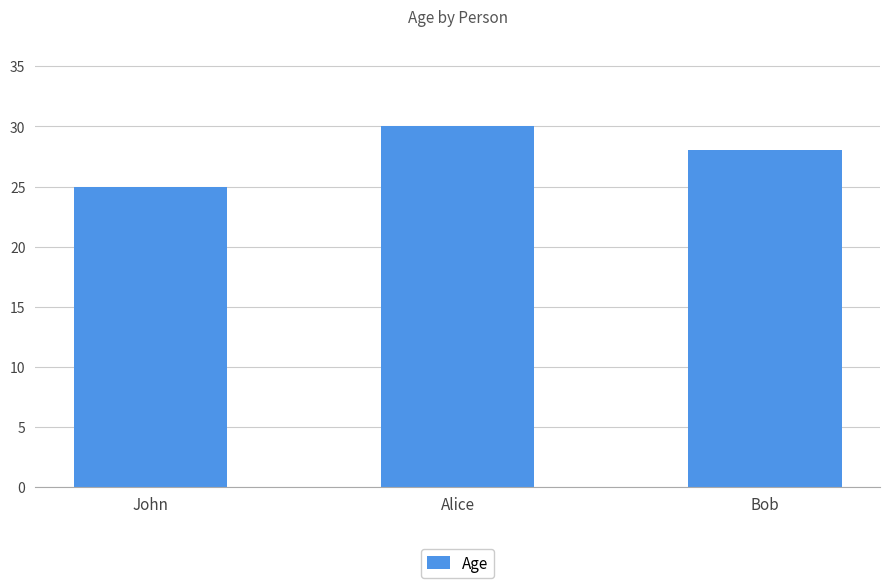

What is the label of the 3rd bar from the left?

Bob